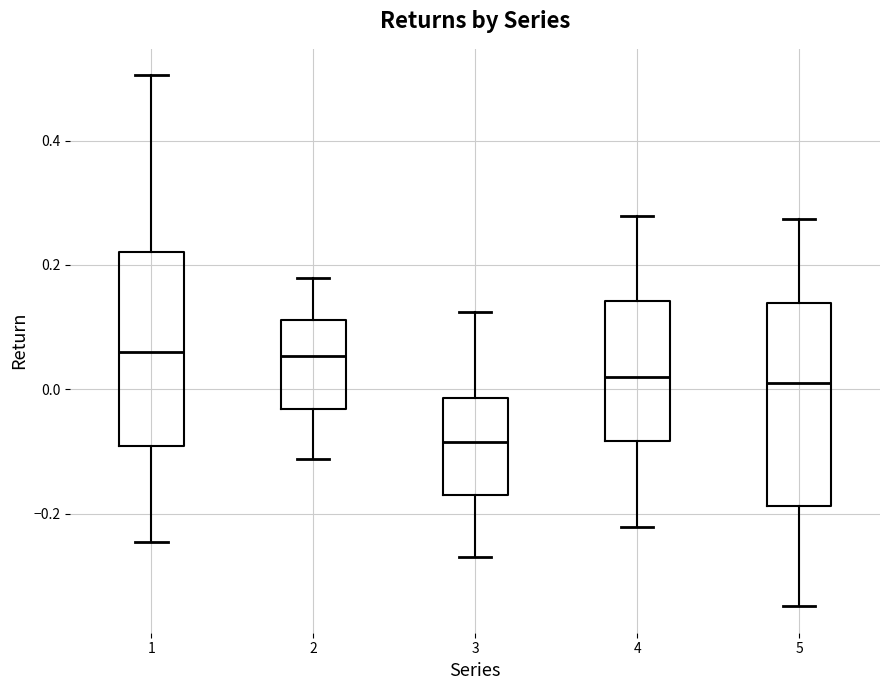

Reading left to right, transcribe this box plot: for each box, give where its median line is, the range the box spans, and where its two whiskers end, as read against the y-axis. The values are not printed on the chart, so give them approximately, as read against the axis.

1: median 0.06, box -0.10 to 0.22, whiskers -0.24 to 0.50
2: median 0.06, box -0.04 to 0.12, whiskers -0.12 to 0.18
3: median -0.08, box -0.18 to -0.02, whiskers -0.28 to 0.12
4: median 0.02, box -0.08 to 0.14, whiskers -0.22 to 0.28
5: median 0.02, box -0.18 to 0.14, whiskers -0.34 to 0.28